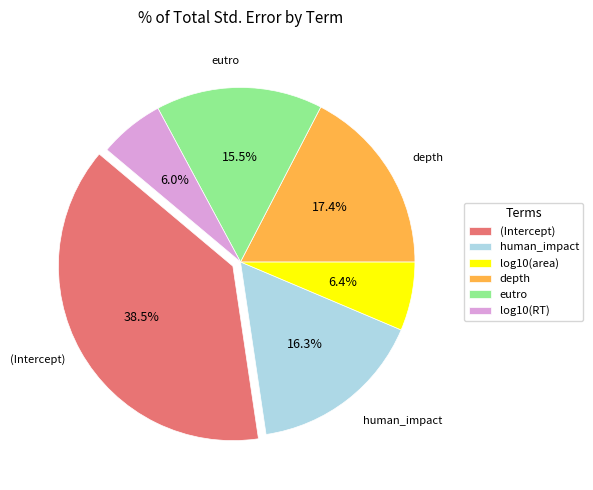

To the nearest percent, what portion does log10(area) represent?

6%